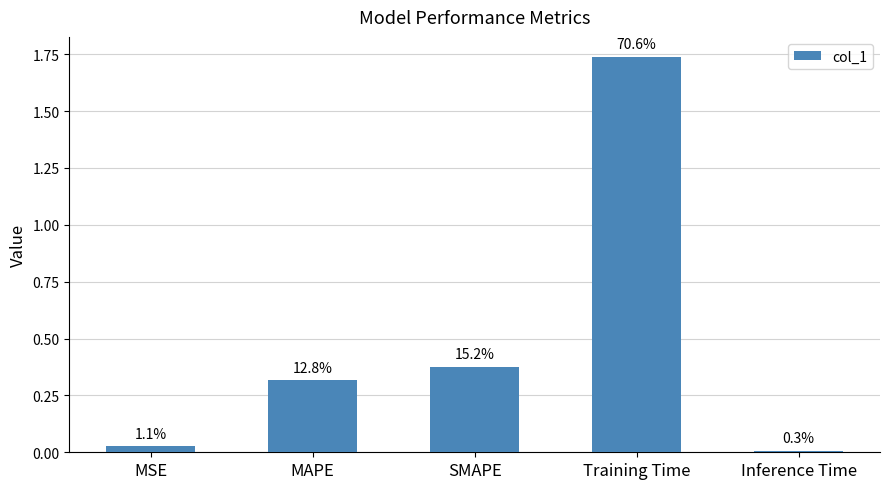

What is the difference between the values at SMAPE and MSE?

0.3